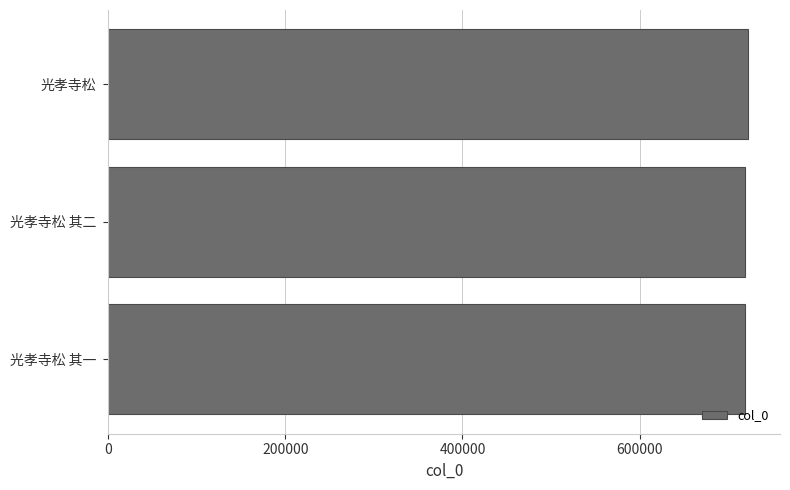

What is the sum of all values?

2160144